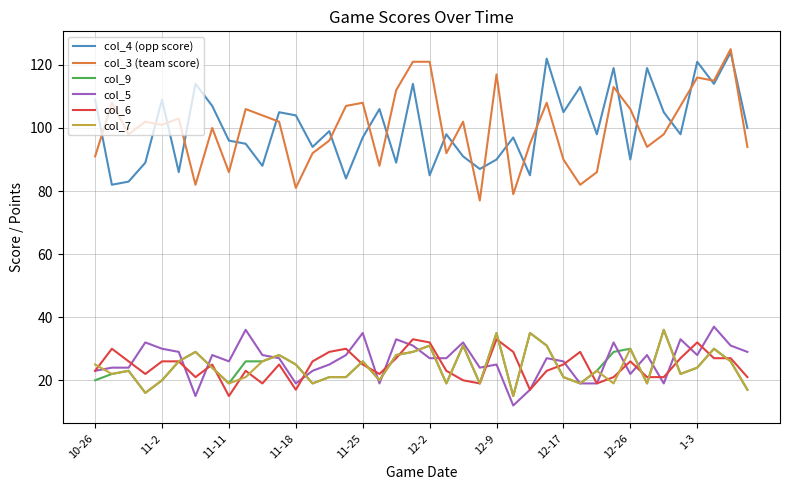

What is the greatest value displayed?

125